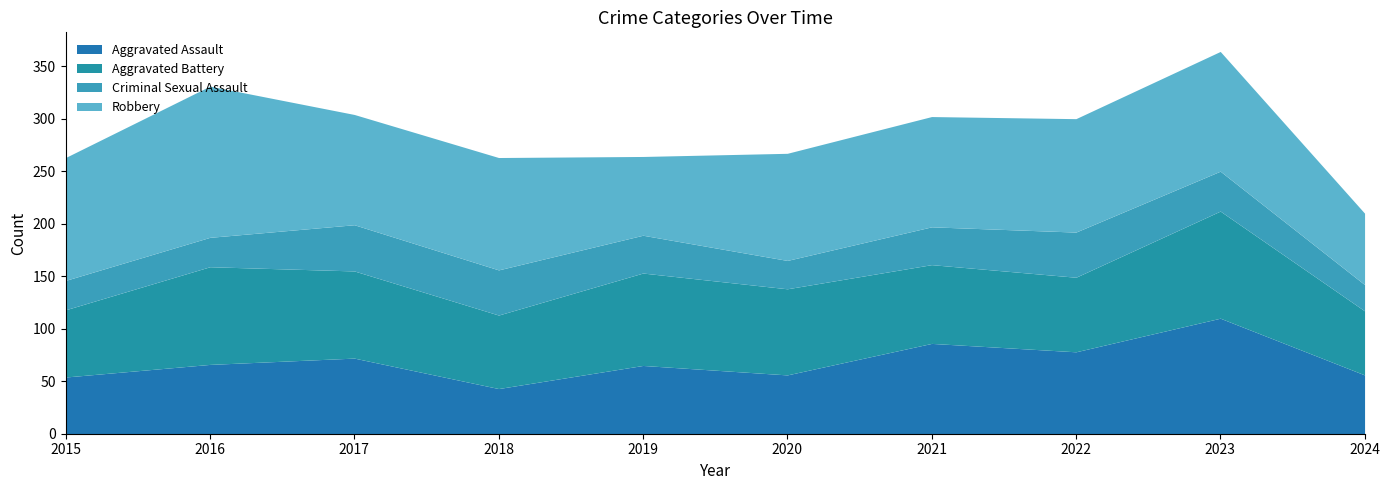

What is the spread (max minus min) of values at 2015?

89